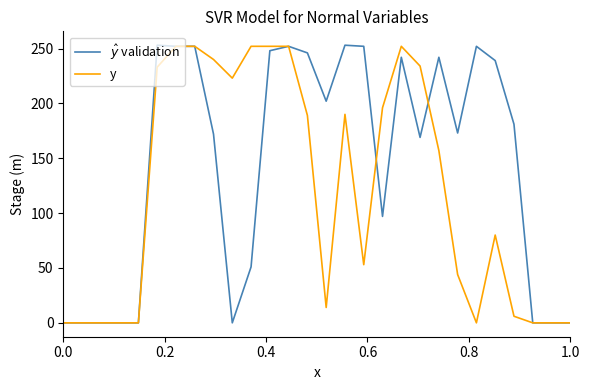

What is the maximum value for y?

252